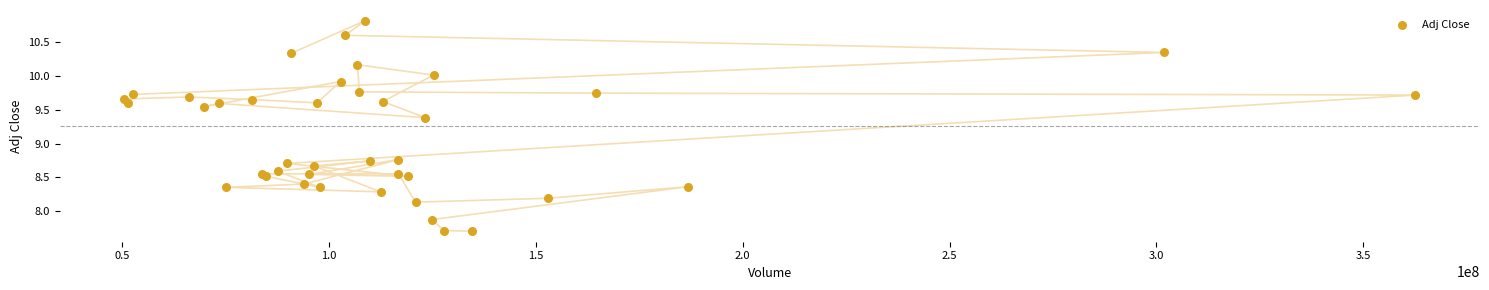

What is the range of Y values (max minus min)?

3.1